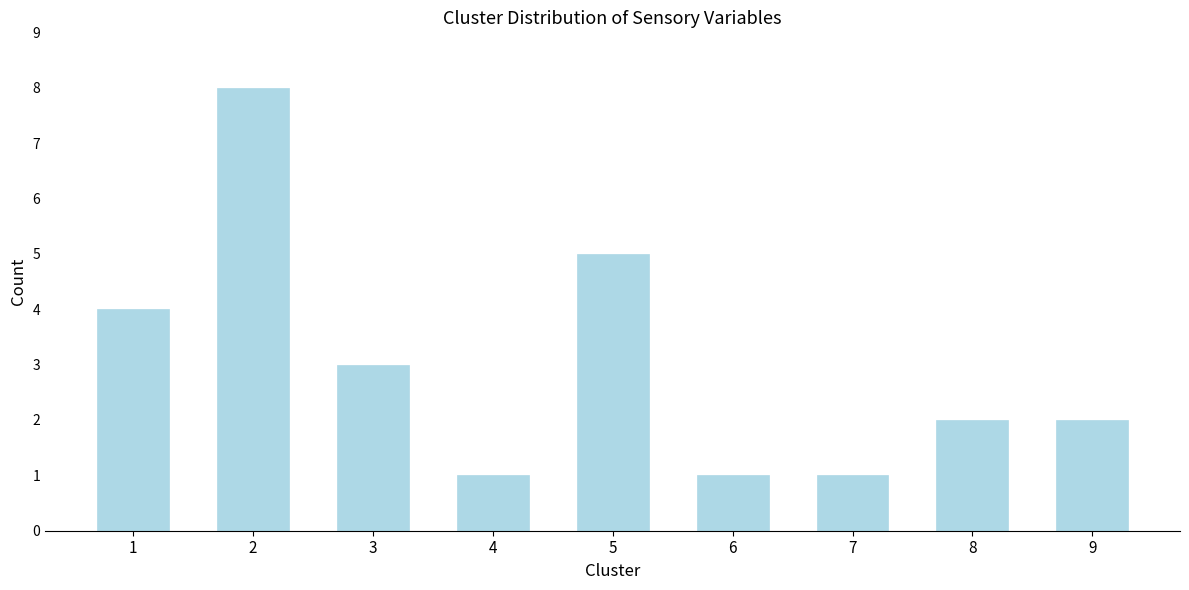

Reading left to right, list all the values displayed in this chart.

1=4	2=8	3=3	4=1	5=5	6=1	7=1	8=2	9=2